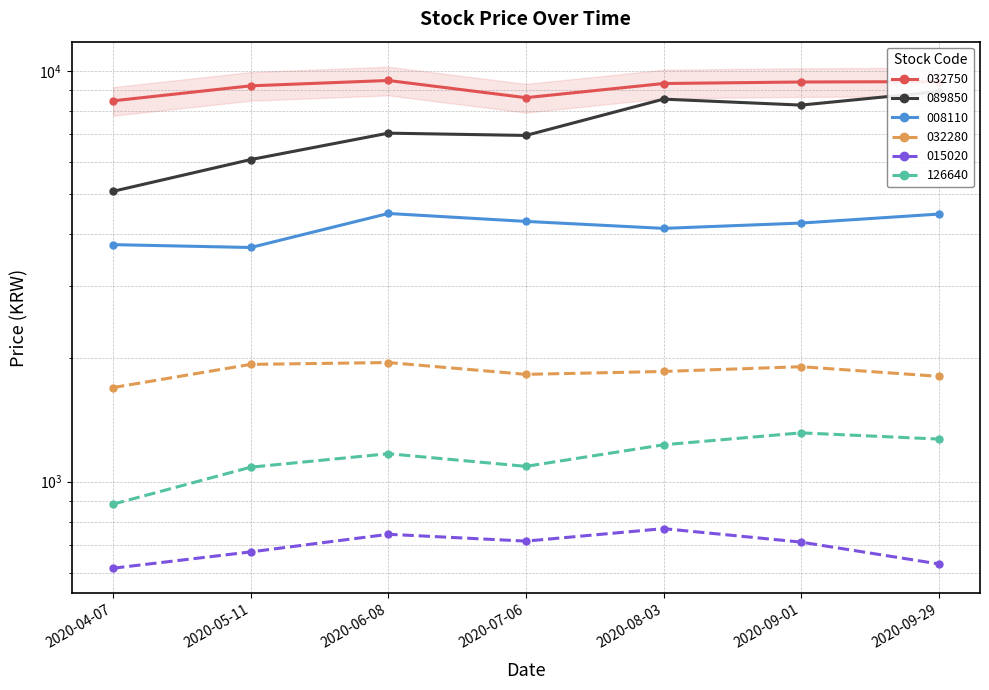

How many lines are shown in the chart?

6